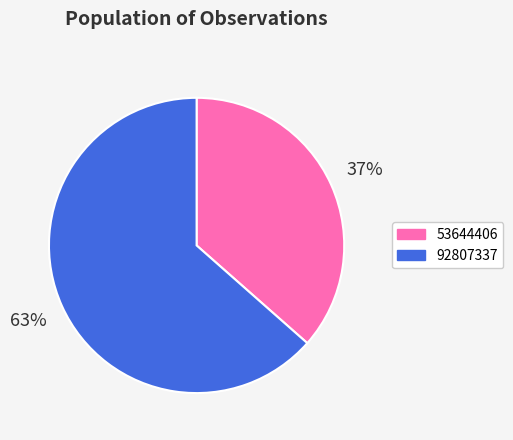

True or false: 92807337 accounts for 63% of the total.

True